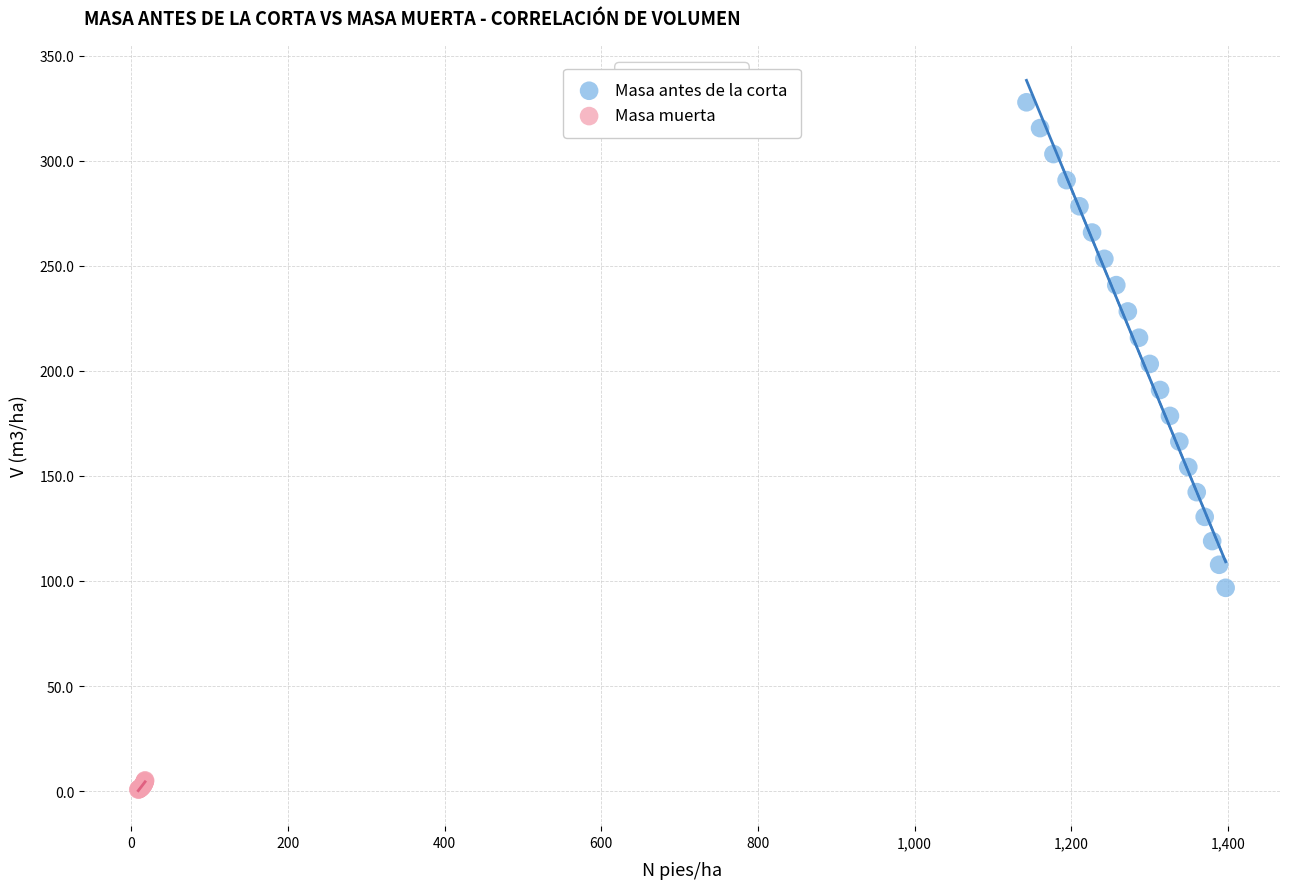

Which series reaches the minimum Y coordinate?

Masa muerta